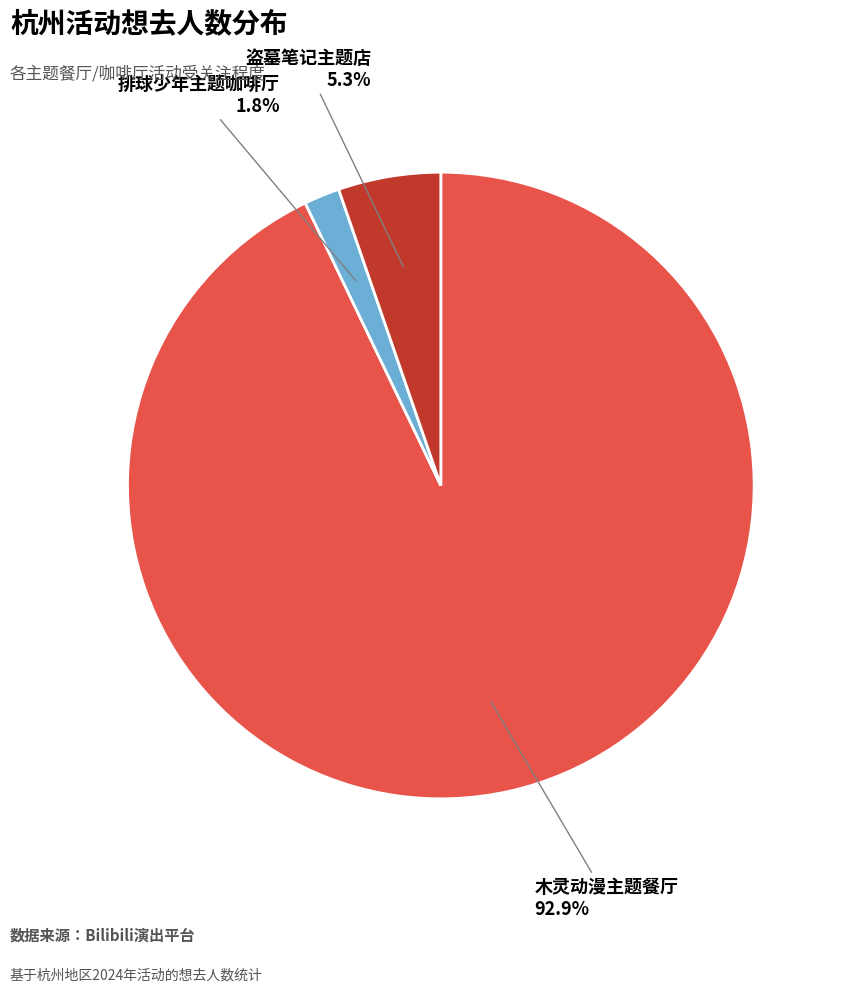

Is there any slice that represents more than half of the pie?

Yes